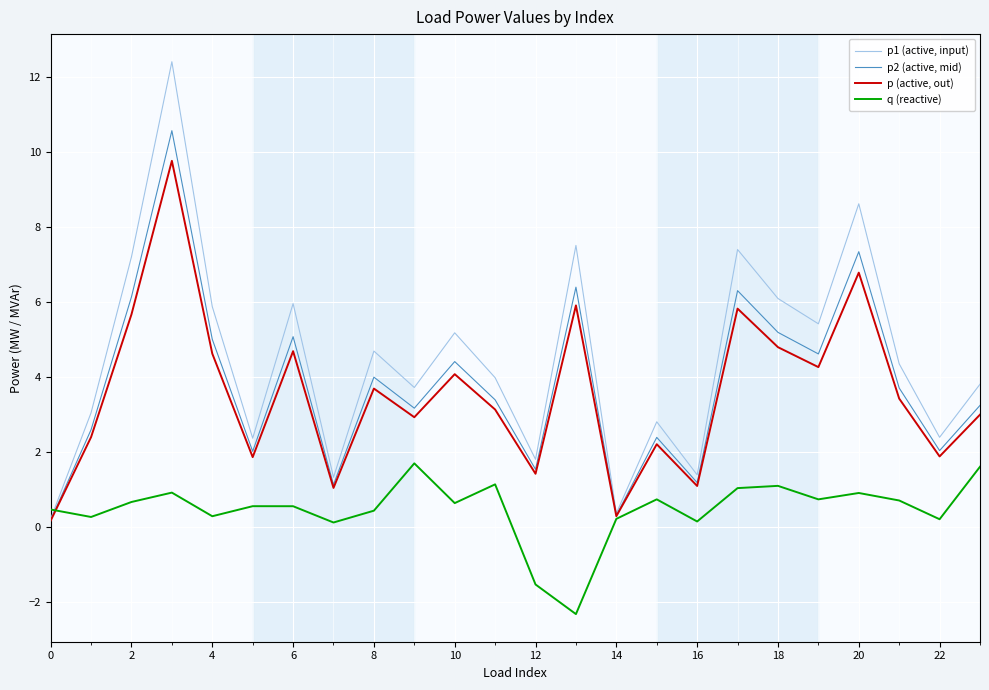

True or false: q (reactive) and p2 (active, mid) intersect in this chart.

True